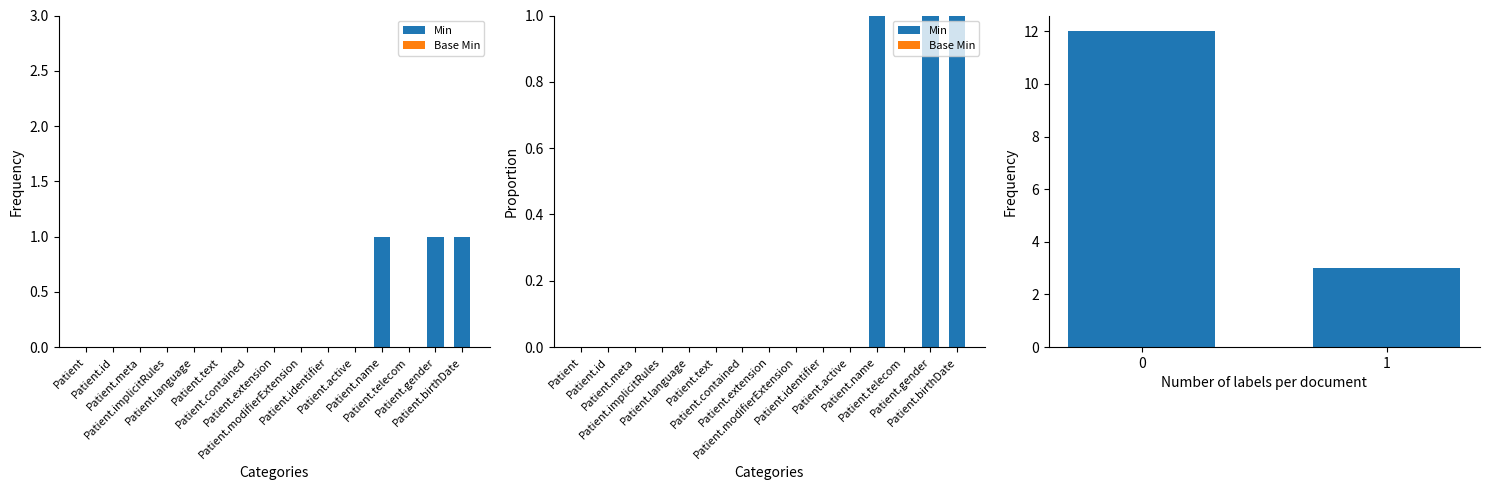

Rank the categories by value from highest to lowest.

Patient.name, Patient.gender, Patient.birthDate, Patient, Patient.id, Patient.meta, Patient.implicitRules, Patient.language, Patient.text, Patient.contained, Patient.extension, Patient.modifierExtension, Patient.identifier, Patient.active, Patient.telecom